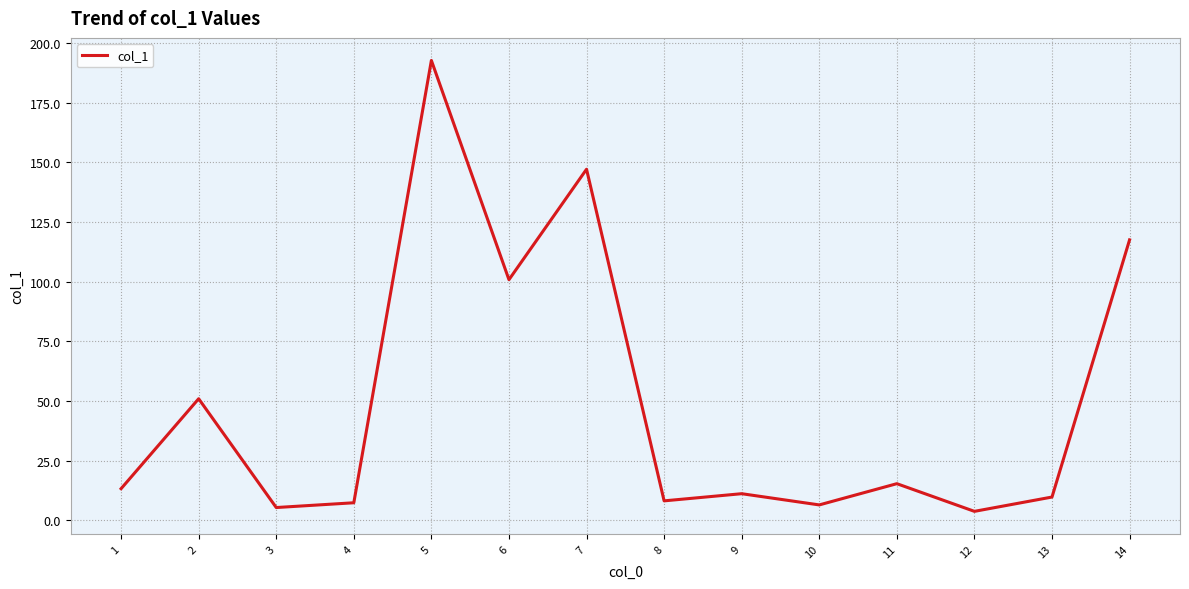

What is the change in value from 11 to 13?

-5.6